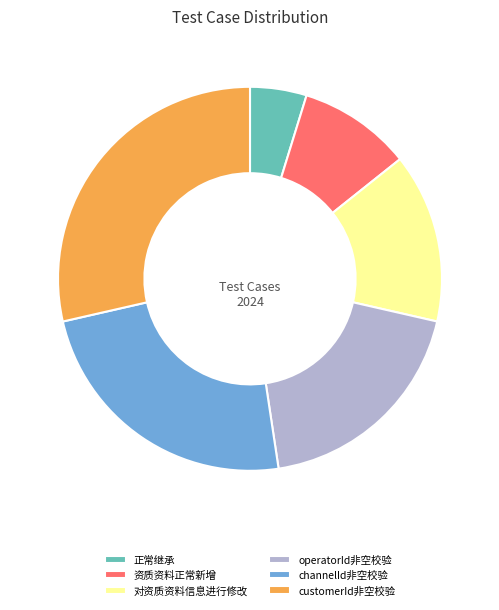

What is the smallest slice in the pie chart?

正常继承